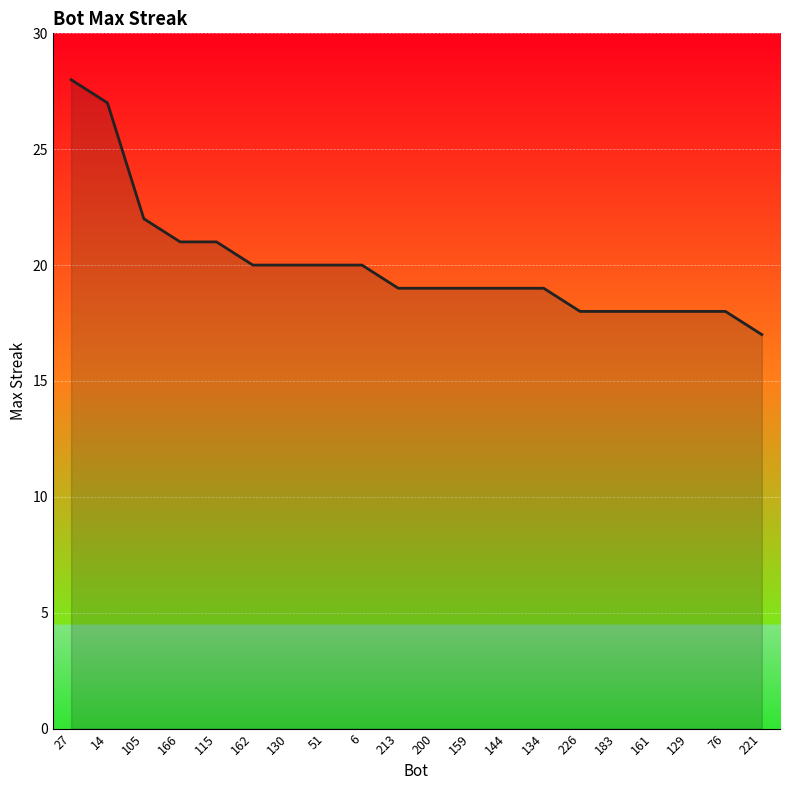

What is the ratio of the value at 27 to the value at 221?

1.6